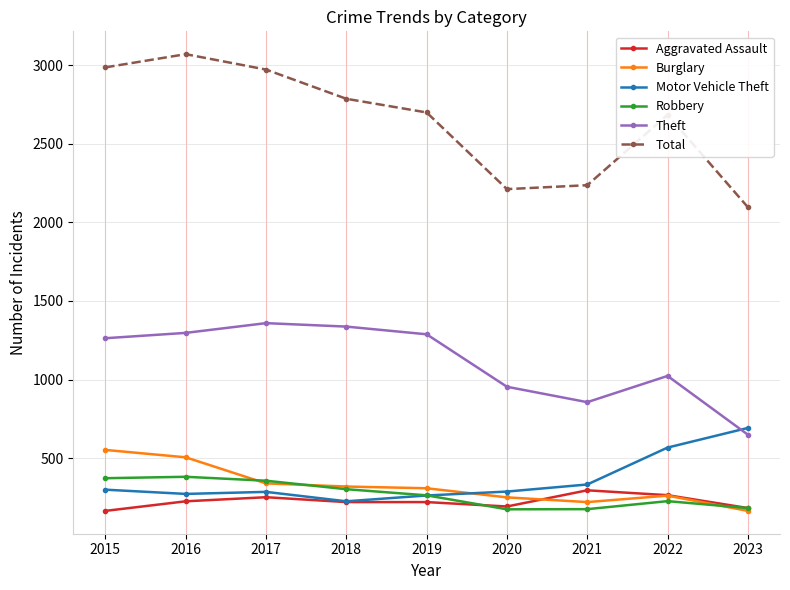

Is it true that Total equals 1017 at 2022?

False